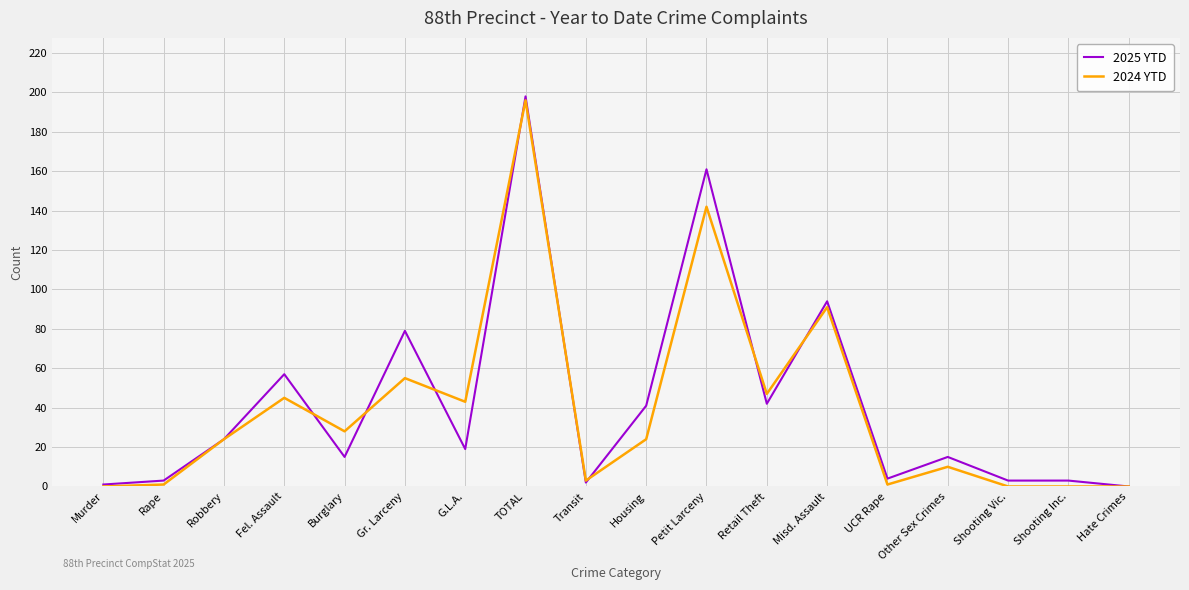

The value of 2024 YTD at Misd. Assault is 91. True or false?

True